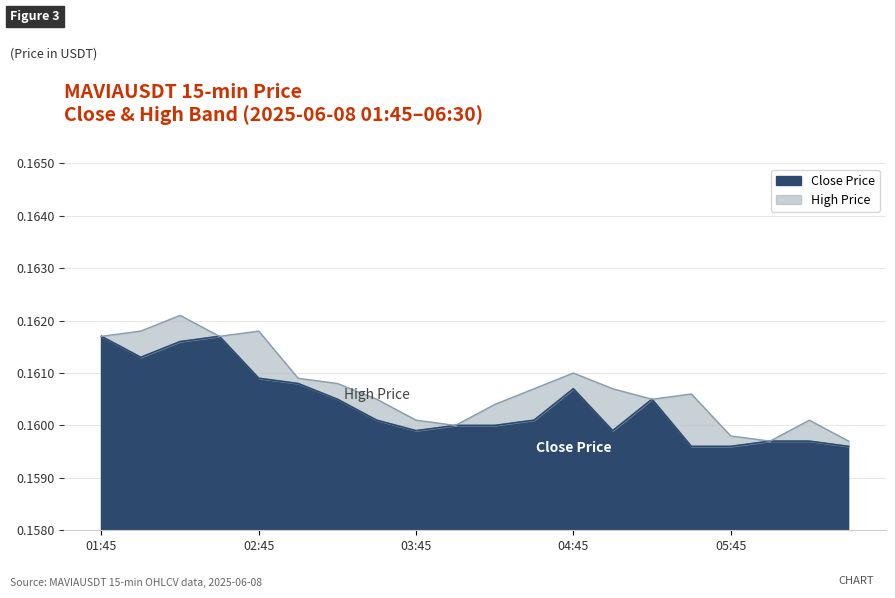

What are all the series names shown in the legend?

Close Price, High Price